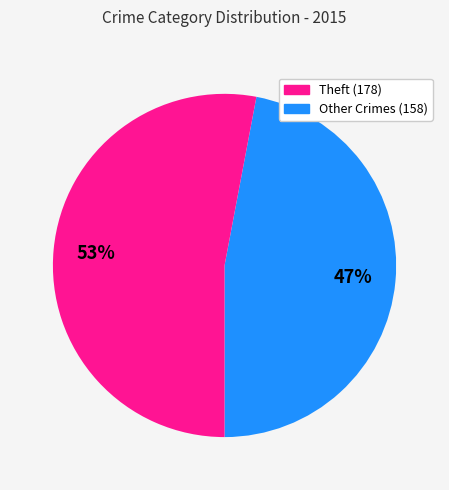

How many segments does this pie chart have?

2